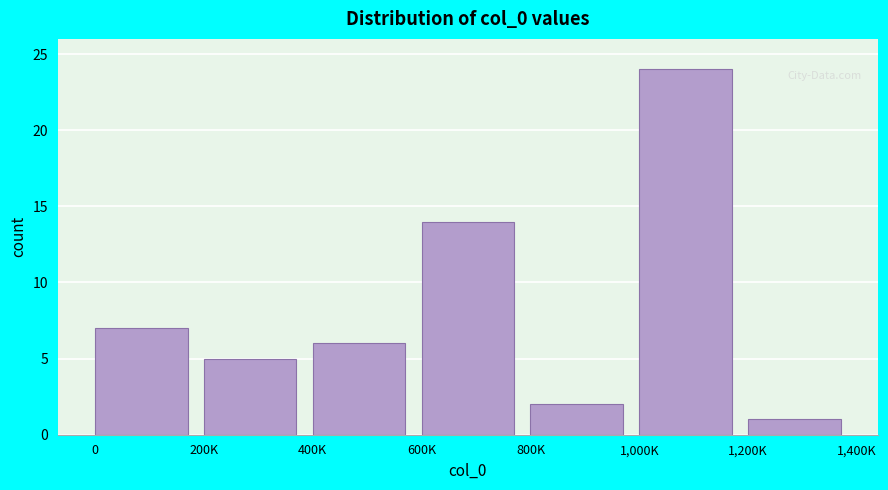

Reading left to right, extract all data points from this chart.

0=7	200K=5	400K=6	600K=14	800K=2	1,000K=24	1,200K=1